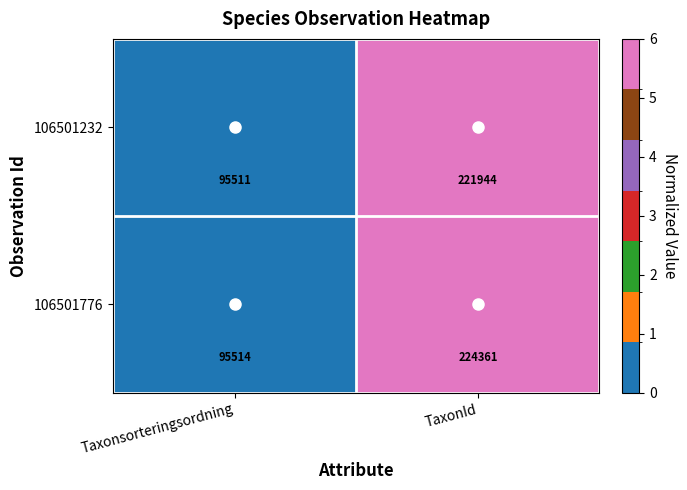

What is the spread (max minus min) of values at Taxonsorteringsordning?

3